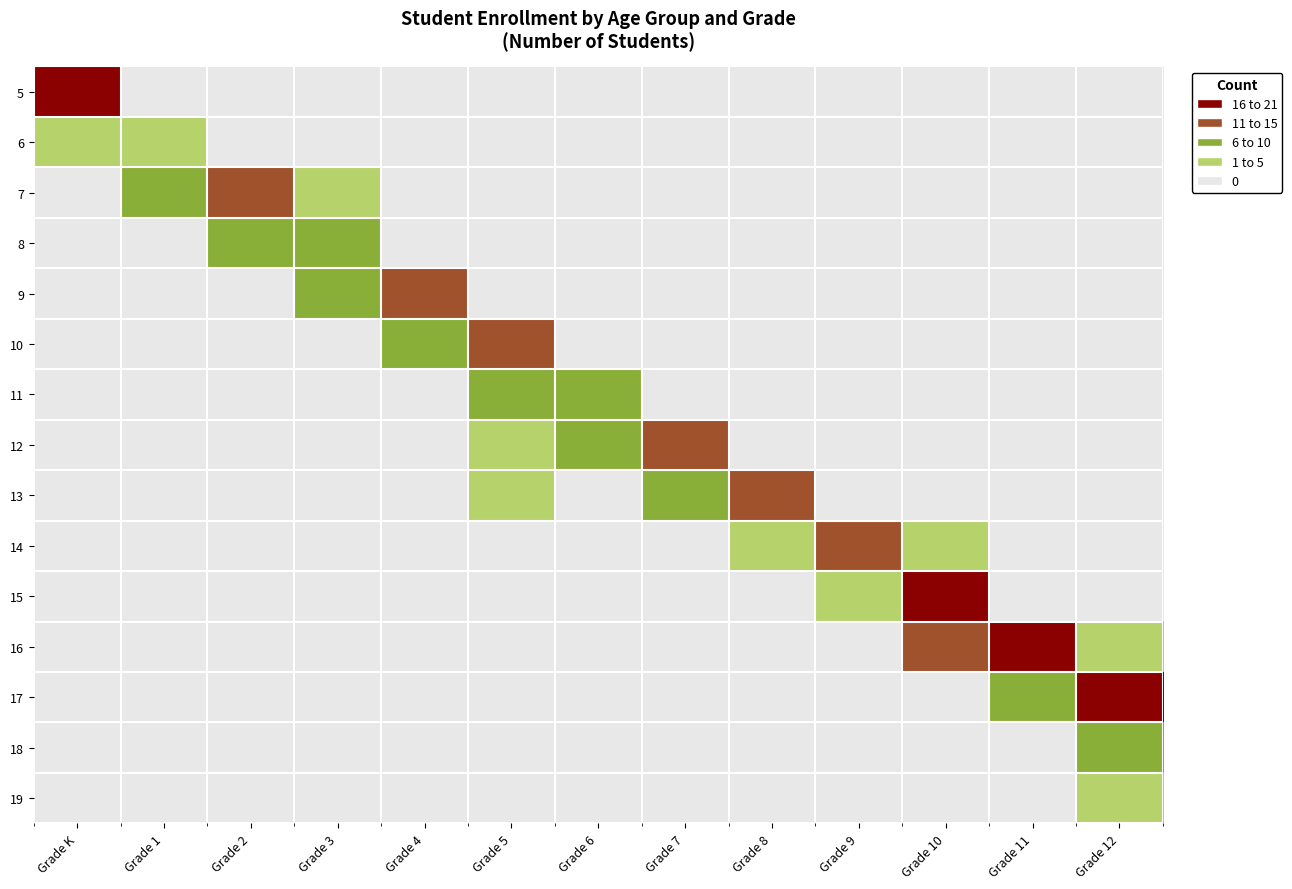

Reading left to right, what are all the values shown in this chart?

5: Grade K=18	Grade 1=0	Grade 2=0	Grade 3=0	Grade 4=0	Grade 5=0	Grade 6=0	Grade 7=0	Grade 8=0	Grade 9=0	Grade 10=0	Grade 11=0	Grade 12=0
6: Grade K=4	Grade 1=4	Grade 2=0	Grade 3=0	Grade 4=0	Grade 5=0	Grade 6=0	Grade 7=0	Grade 8=0	Grade 9=0	Grade 10=0	Grade 11=0	Grade 12=0
7: Grade K=0	Grade 1=10	Grade 2=11	Grade 3=1	Grade 4=0	Grade 5=0	Grade 6=0	Grade 7=0	Grade 8=0	Grade 9=0	Grade 10=0	Grade 11=0	Grade 12=0
8: Grade K=0	Grade 1=0	Grade 2=6	Grade 3=8	Grade 4=0	Grade 5=0	Grade 6=0	Grade 7=0	Grade 8=0	Grade 9=0	Grade 10=0	Grade 11=0	Grade 12=0
9: Grade K=0	Grade 1=0	Grade 2=0	Grade 3=8	Grade 4=12	Grade 5=0	Grade 6=0	Grade 7=0	Grade 8=0	Grade 9=0	Grade 10=0	Grade 11=0	Grade 12=0
10: Grade K=0	Grade 1=0	Grade 2=0	Grade 3=0	Grade 4=7	Grade 5=12	Grade 6=0	Grade 7=0	Grade 8=0	Grade 9=0	Grade 10=0	Grade 11=0	Grade 12=0
11: Grade K=0	Grade 1=0	Grade 2=0	Grade 3=0	Grade 4=0	Grade 5=6	Grade 6=9	Grade 7=0	Grade 8=0	Grade 9=0	Grade 10=0	Grade 11=0	Grade 12=0
12: Grade K=0	Grade 1=0	Grade 2=0	Grade 3=0	Grade 4=0	Grade 5=1	Grade 6=8	Grade 7=13	Grade 8=0	Grade 9=0	Grade 10=0	Grade 11=0	Grade 12=0
13: Grade K=0	Grade 1=0	Grade 2=0	Grade 3=0	Grade 4=0	Grade 5=1	Grade 6=0	Grade 7=8	Grade 8=11	Grade 9=0	Grade 10=0	Grade 11=0	Grade 12=0
14: Grade K=0	Grade 1=0	Grade 2=0	Grade 3=0	Grade 4=0	Grade 5=0	Grade 6=0	Grade 7=0	Grade 8=1	Grade 9=13	Grade 10=1	Grade 11=0	Grade 12=0
15: Grade K=0	Grade 1=0	Grade 2=0	Grade 3=0	Grade 4=0	Grade 5=0	Grade 6=0	Grade 7=0	Grade 8=0	Grade 9=4	Grade 10=21	Grade 11=0	Grade 12=0
16: Grade K=0	Grade 1=0	Grade 2=0	Grade 3=0	Grade 4=0	Grade 5=0	Grade 6=0	Grade 7=0	Grade 8=0	Grade 9=0	Grade 10=11	Grade 11=20	Grade 12=1
17: Grade K=0	Grade 1=0	Grade 2=0	Grade 3=0	Grade 4=0	Grade 5=0	Grade 6=0	Grade 7=0	Grade 8=0	Grade 9=0	Grade 10=0	Grade 11=9	Grade 12=16
18: Grade K=0	Grade 1=0	Grade 2=0	Grade 3=0	Grade 4=0	Grade 5=0	Grade 6=0	Grade 7=0	Grade 8=0	Grade 9=0	Grade 10=0	Grade 11=0	Grade 12=8
19: Grade K=0	Grade 1=0	Grade 2=0	Grade 3=0	Grade 4=0	Grade 5=0	Grade 6=0	Grade 7=0	Grade 8=0	Grade 9=0	Grade 10=0	Grade 11=0	Grade 12=1